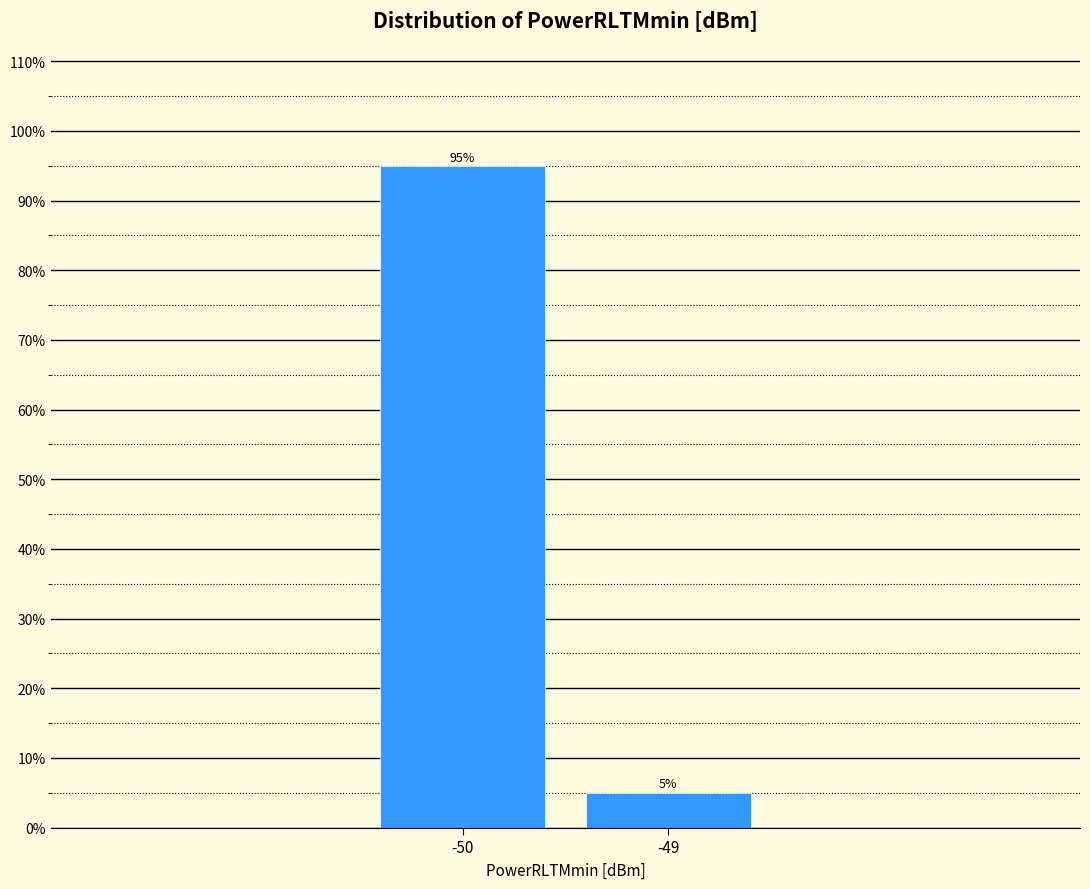

Reading right to left, extract all data points from this chart.

5.0	95.0